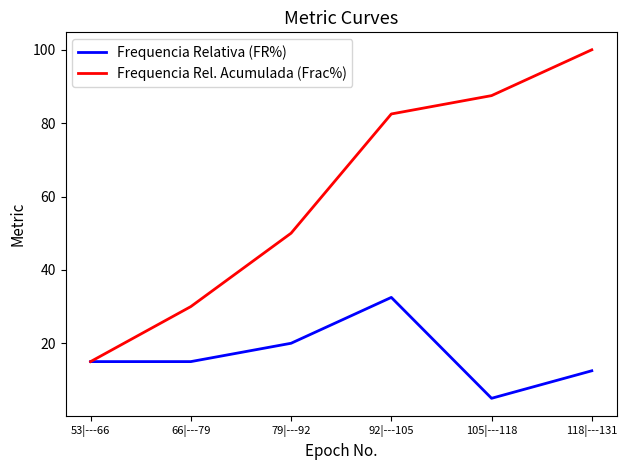

Which label corresponds to the smallest value in the chart?

105|---118